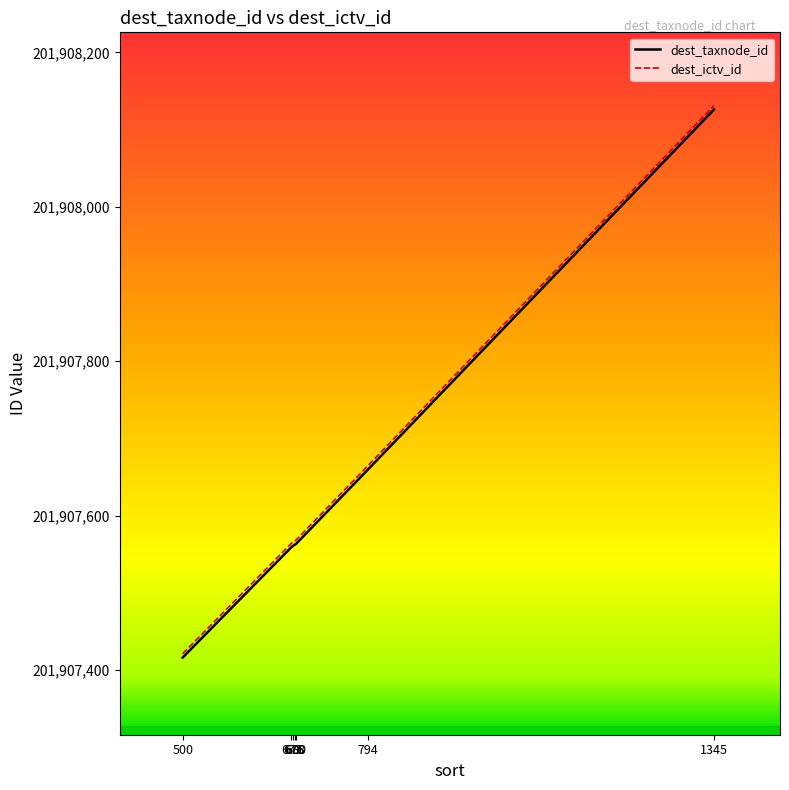

What is the total value across all series at 673?

403815123